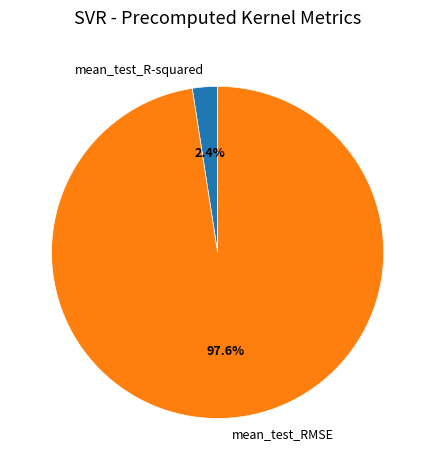

Which slice is the smallest?

mean_test_R-squared